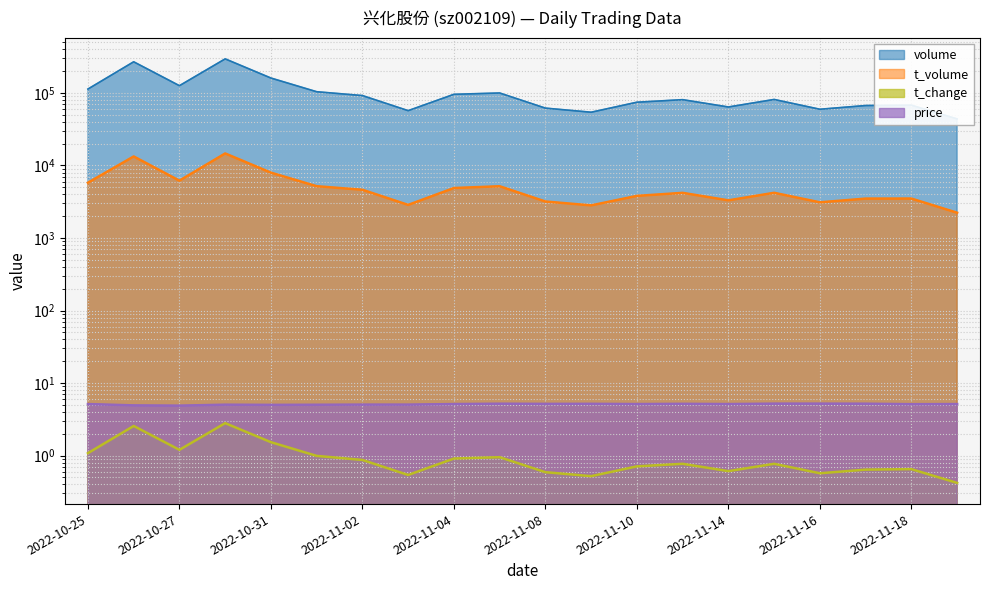

What is the total value across all series at 2022-11-10?

78379.8